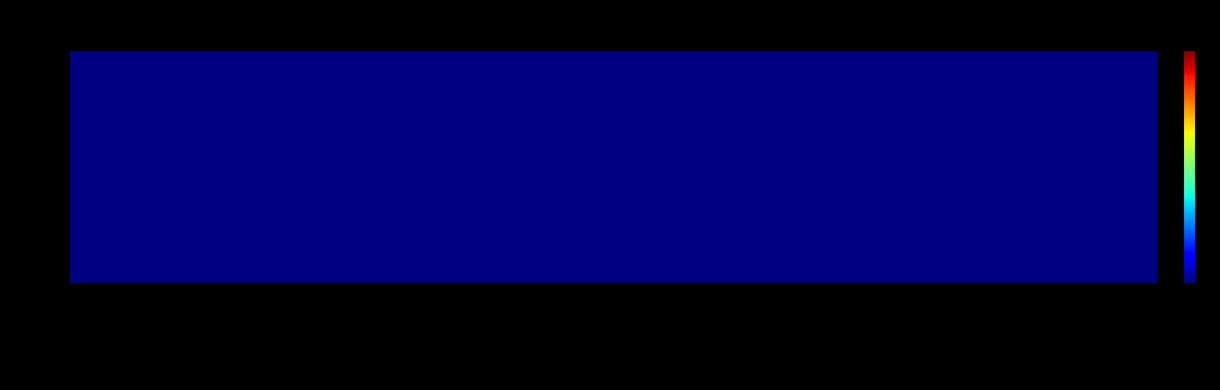

List the series in order of their overall mean, highest first.

row_0, row_1, row_2